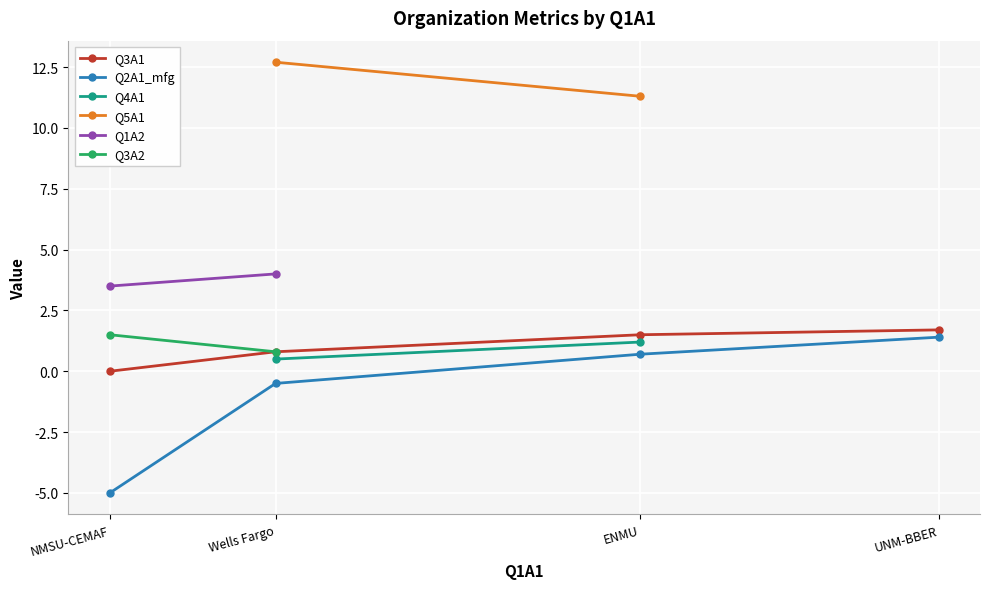

The value of Q3A1 at Wells Fargo is 0.3. True or false?

False